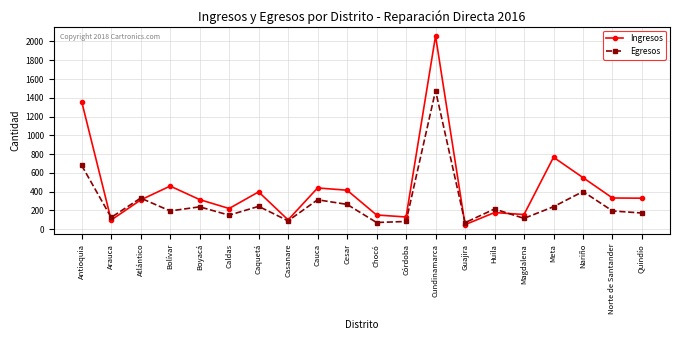

What value does the Egresos series have at Boyacá?

239